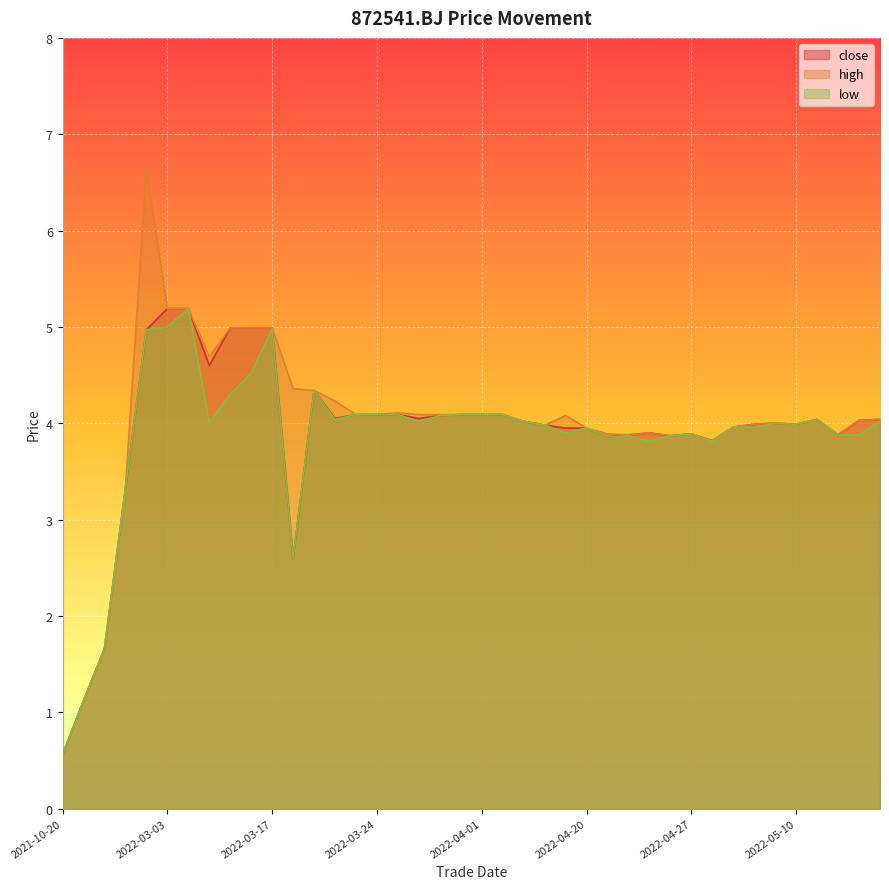

What is the total value across all series at 2022-05-05?

11.9